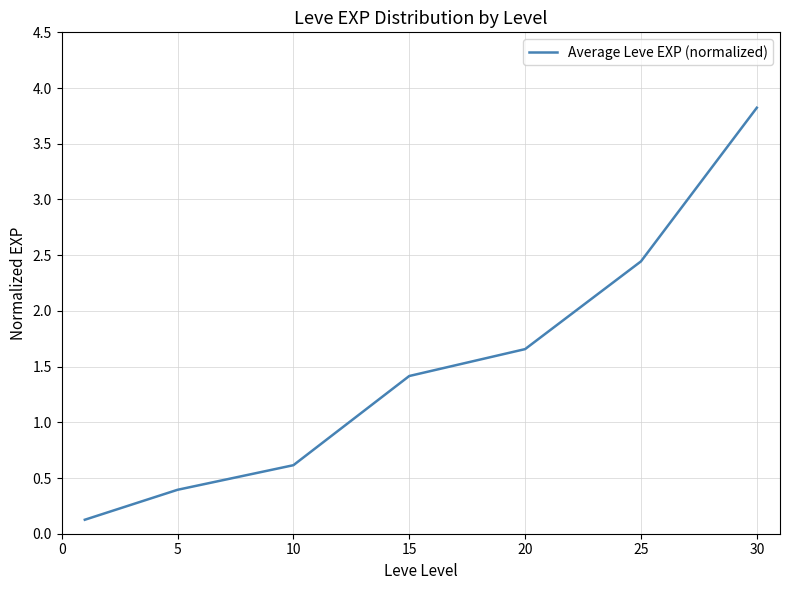

Reading left to right, transcribe all the data shown in this chart.

0.1	0.4	0.6	1.4	1.7	2.4	3.8